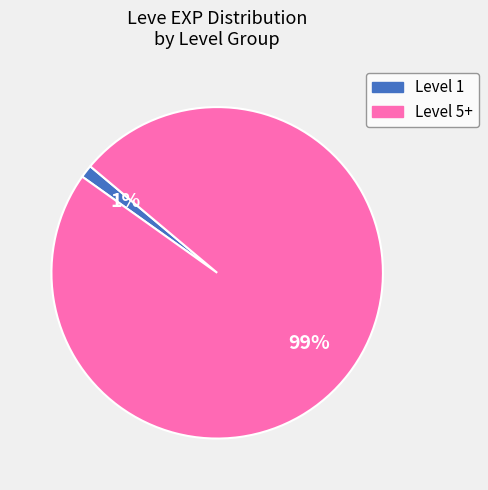

To the nearest percent, what is the average slice percentage?

50%